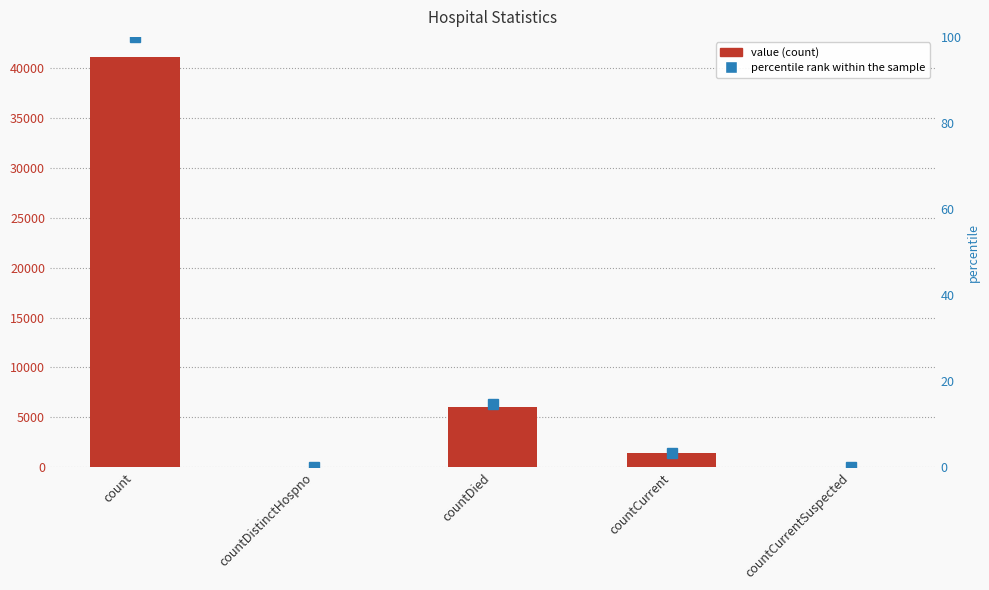

What is the value of the percentile rank within the sample bar at the 4th from the left?

3.4